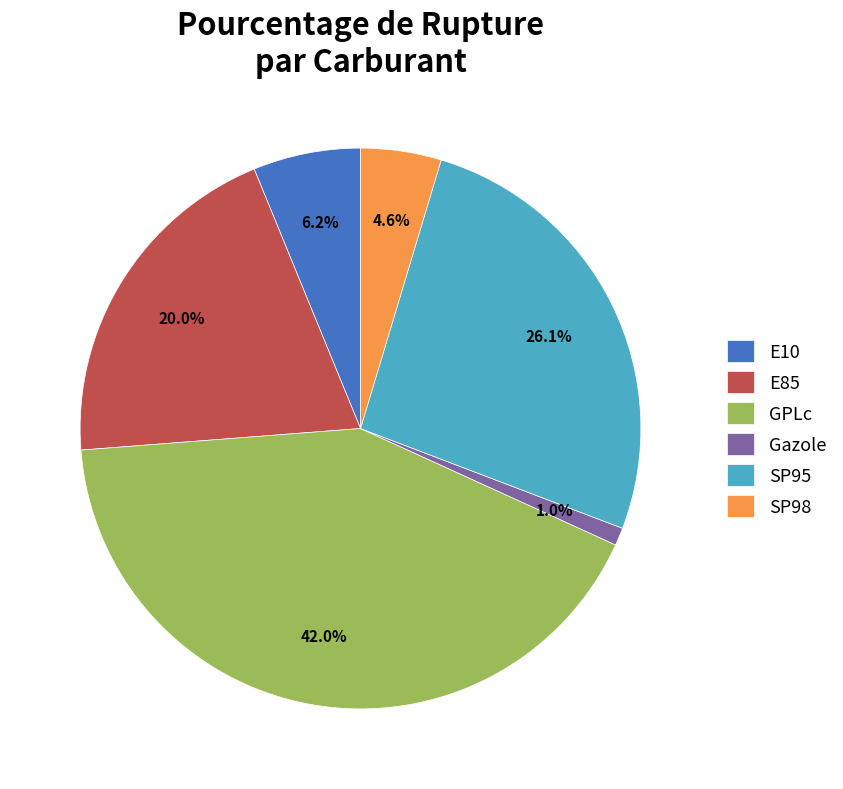

How many slices are in this pie chart?

6